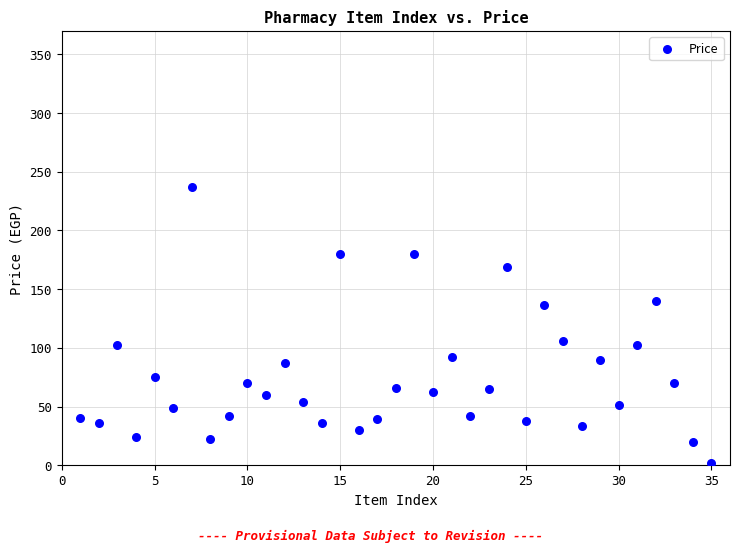

What is the range of X values (max minus min)?

34.0